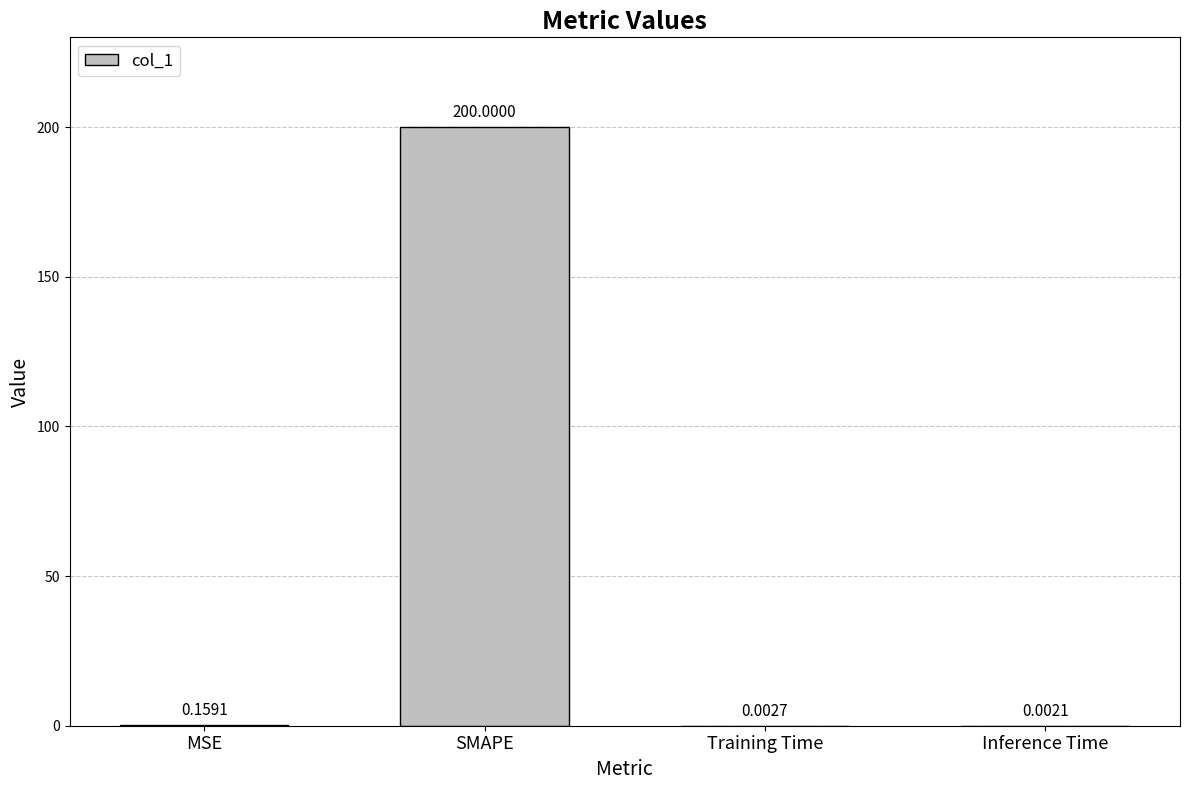

What is the sum of all values?

200.2